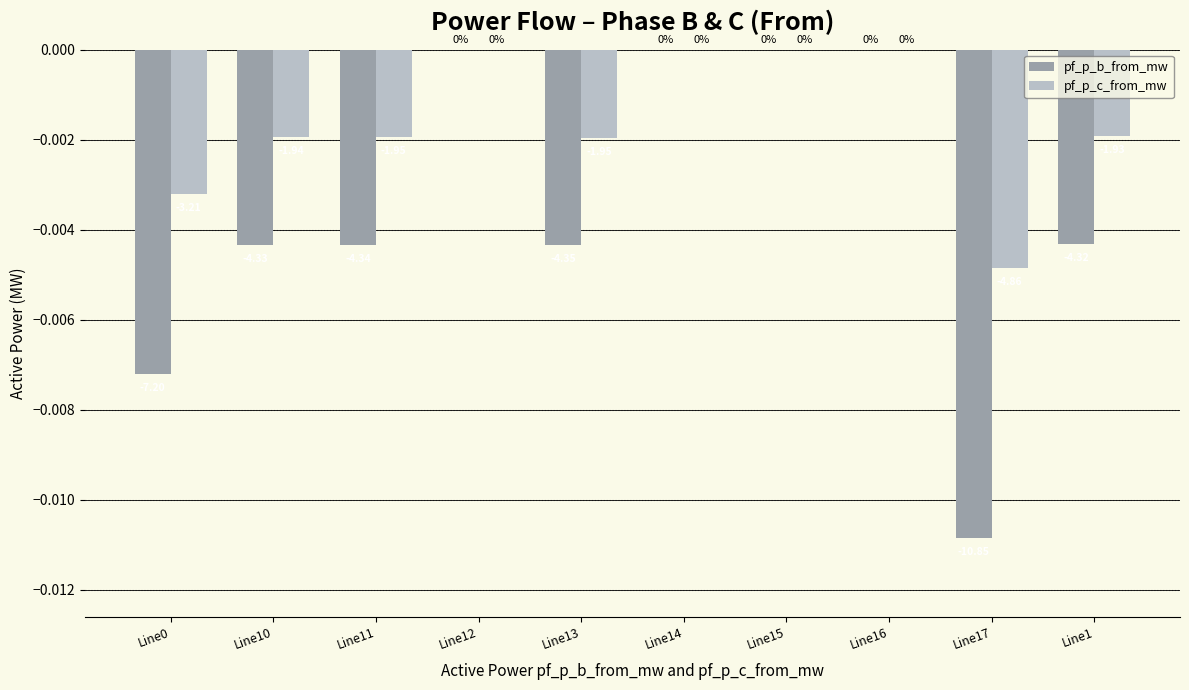

Are the bars grouped side by side (vs. stacked)?

Yes